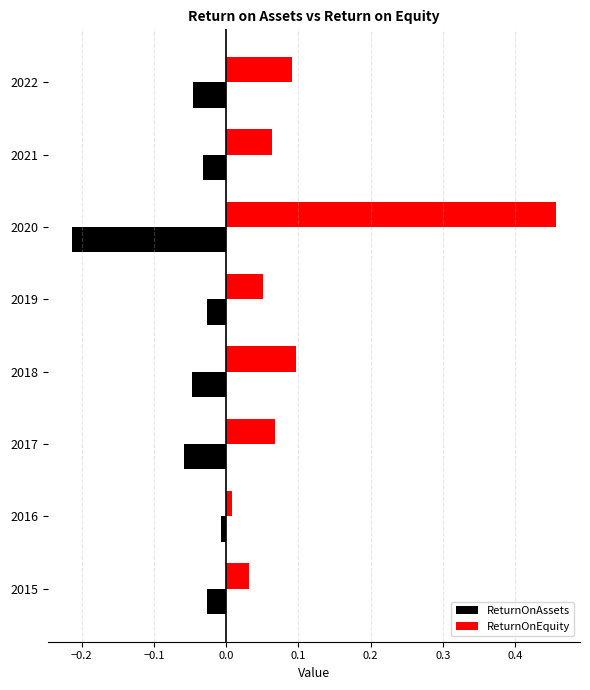

Which category has the lowest value in the ReturnOnAssets series?

2020